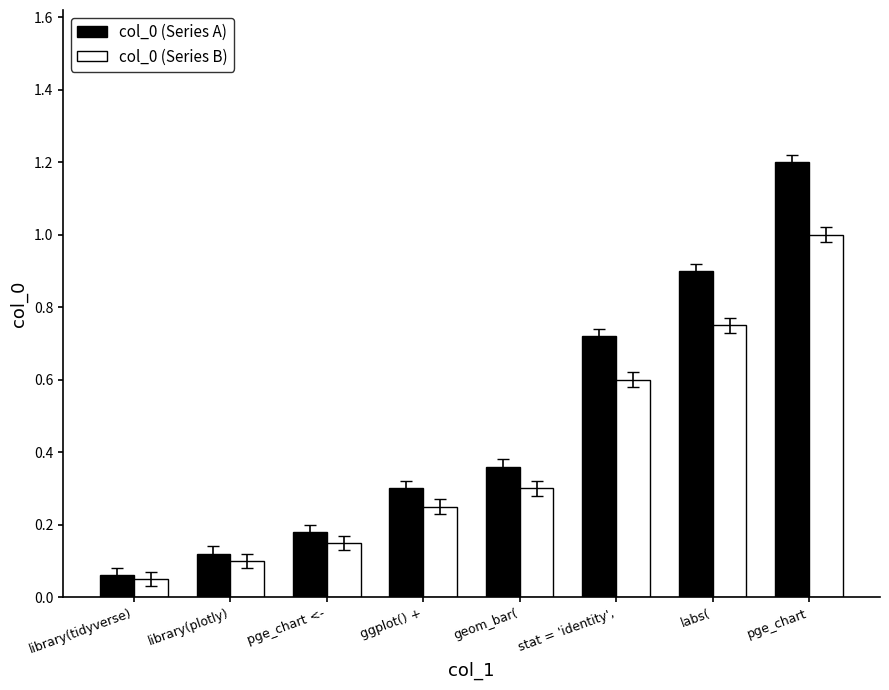

At ggplot() +, list the series in order from largest to smallest.

col_0 (Series A), col_0 (Series B)